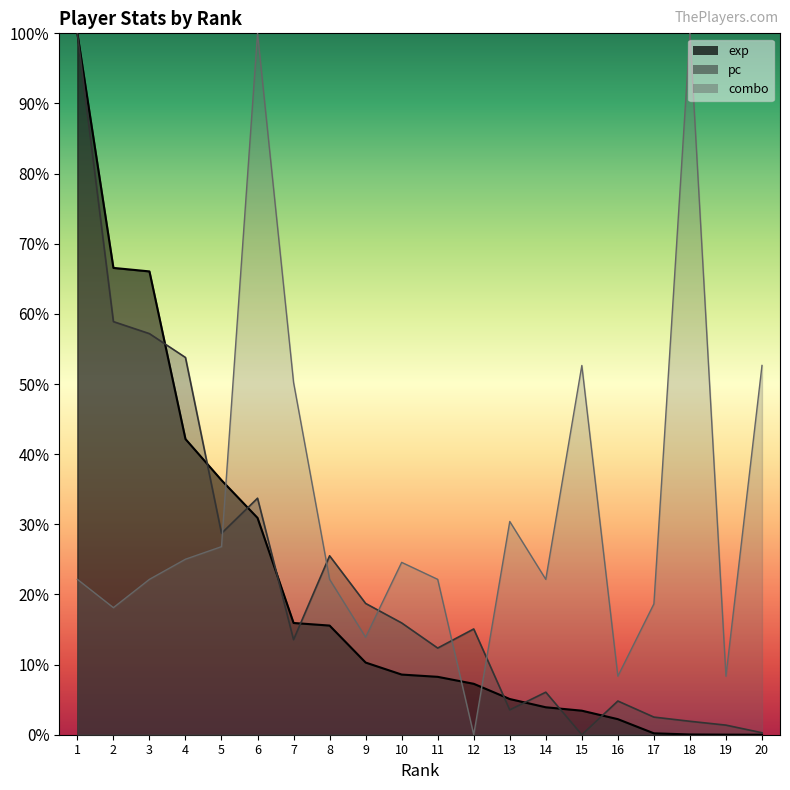

Reading right to left, transcribe all the data shown in this chart.

exp: 20=0.0	19=0.0	18=0.0	17=0.0	16=0.0	15=0.0	14=0.0	13=0.1	12=0.1	11=0.1	10=0.1	9=0.1	8=0.2	7=0.2	6=0.3	5=0.4	4=0.4	3=0.7	2=0.7	1=1.0
pc: 20=0.0	19=0.0	18=0.0	17=0.0	16=0.0	15=0.0	14=0.1	13=0.0	12=0.2	11=0.1	10=0.2	9=0.2	8=0.3	7=0.1	6=0.3	5=0.3	4=0.5	3=0.6	2=0.6	1=1.0
combo: 20=0.5	19=0.1	18=1.0	17=0.2	16=0.1	15=0.5	14=0.2	13=0.3	12=0.0	11=0.2	10=0.2	9=0.1	8=0.2	7=0.5	6=1.0	5=0.3	4=0.3	3=0.2	2=0.2	1=0.2